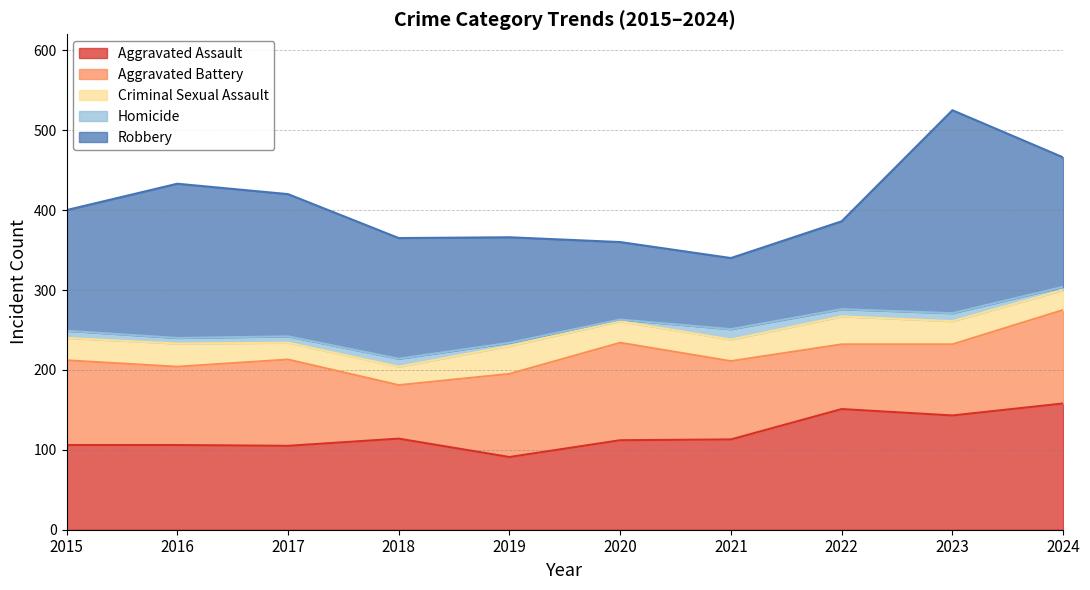

Which has a higher value, 2021 or 2018?

2018